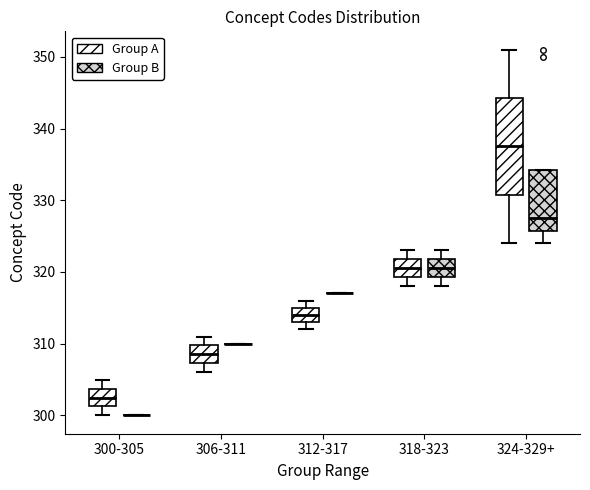

Reading left to right, read every box against the y-axis: the position of its median line, the range the box covers, and the ends of its whiskers. The values are not printed on the chart, so give them approximately, as read against the axis.

300-305 (Group A): median 303, box 301 to 304, whiskers 300 to 305
300-305 (Group B): box collapsed to a line at 300, whiskers 300 to 300
306-311 (Group A): median 309, box 307 to 310, whiskers 306 to 311
306-311 (Group B): box collapsed to a line at 310, whiskers 310 to 310
312-317 (Group A): median 314, box 313 to 315, whiskers 312 to 316
312-317 (Group B): box collapsed to a line at 317, whiskers 317 to 317
318-323 (Group A): median 321, box 319 to 322, whiskers 318 to 323
318-323 (Group B): median 321, box 319 to 322, whiskers 318 to 323
324-329+ (Group A): median 338, box 331 to 344, whiskers 324 to 351
324-329+ (Group B): median 328, box 326 to 334, whiskers 324 to 334